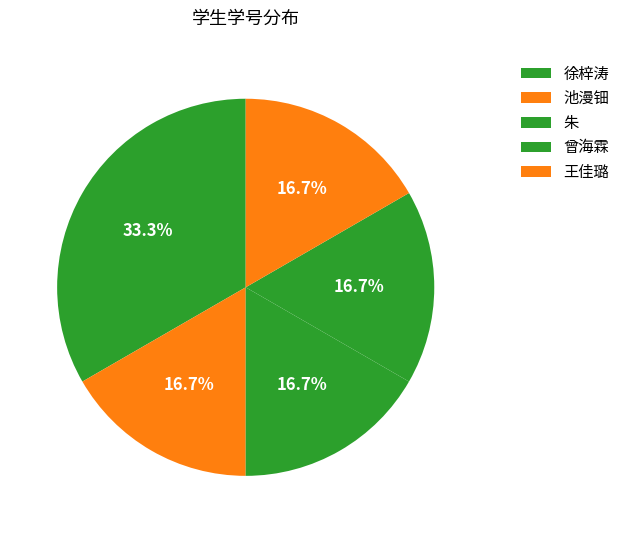

To the nearest percent, what is the combined percentage of 朱 and 曾海霖?

40%